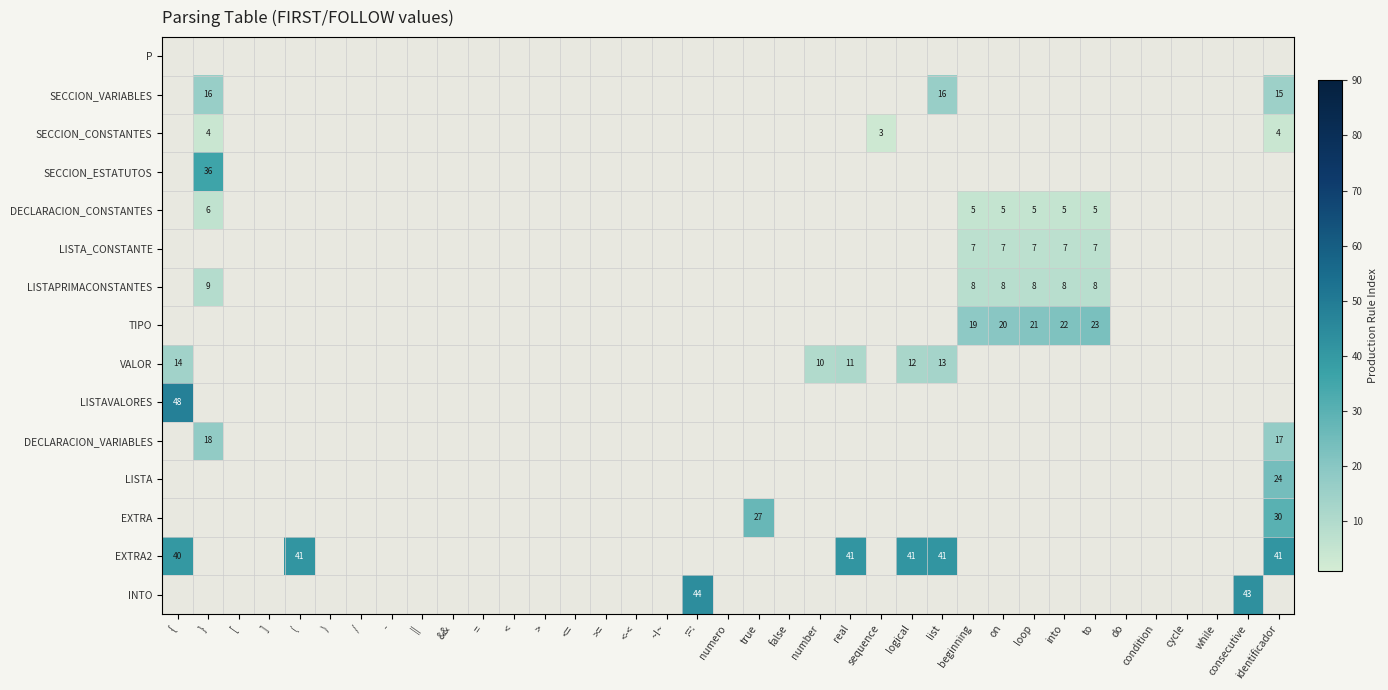

How many categories are shown in the chart?

37